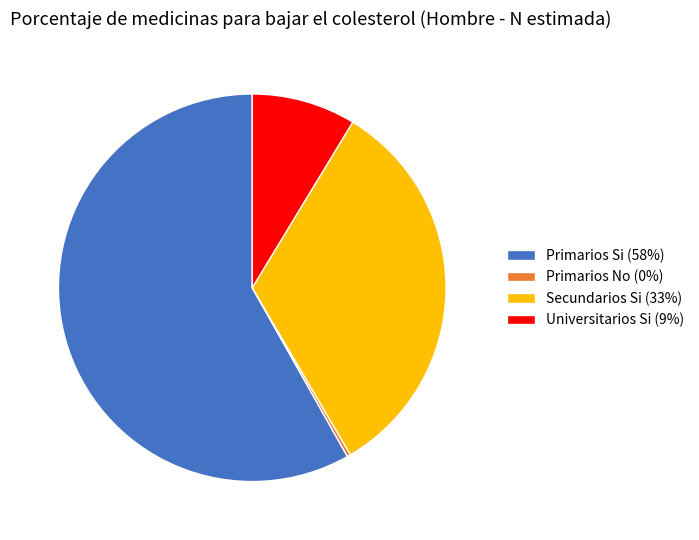

Combined, do Universitarios Si (9%) and Primarios No (0%) account for over 50%?

No